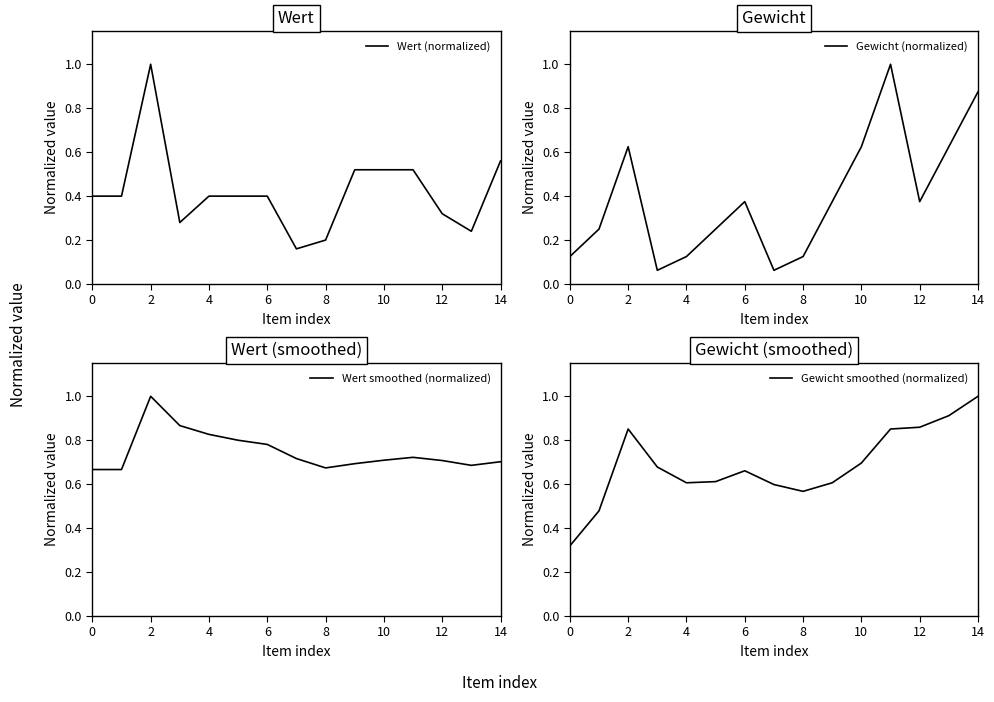

Is it true that Gewicht smoothed (normalized) equals 1.4 at 2?

False